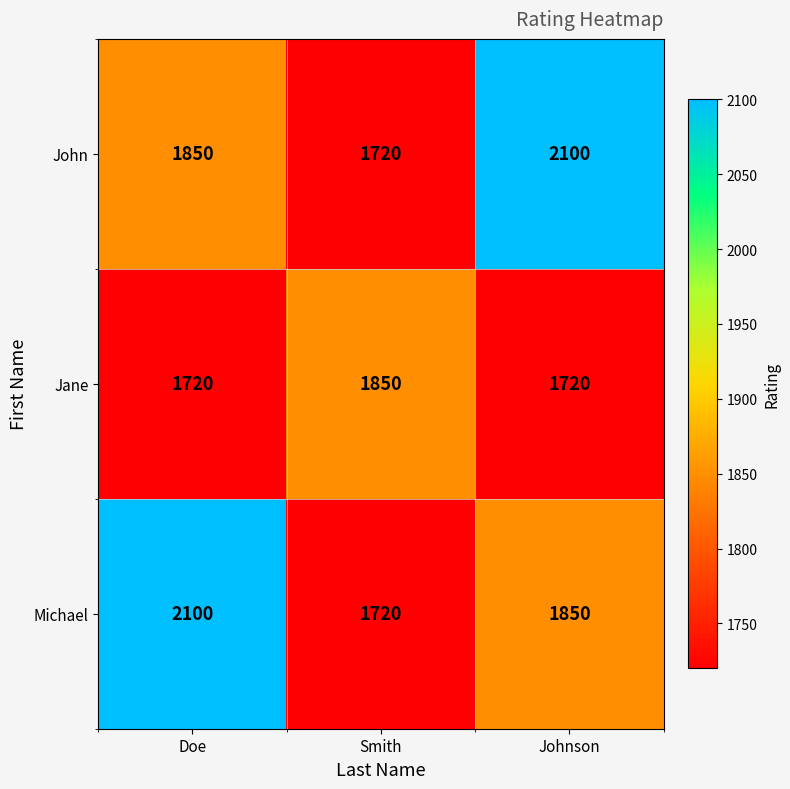

At how many categories does at least one series exceed 1843?

3